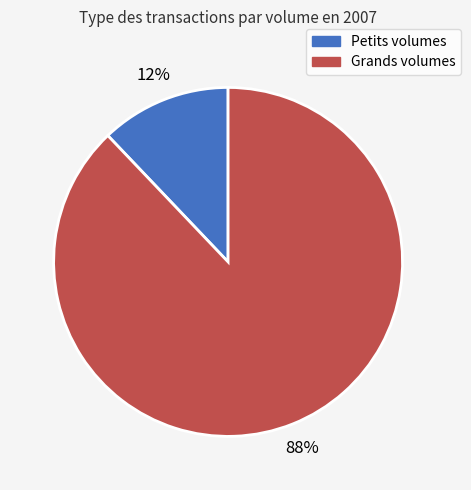

Is there any slice that represents more than half of the pie?

Yes